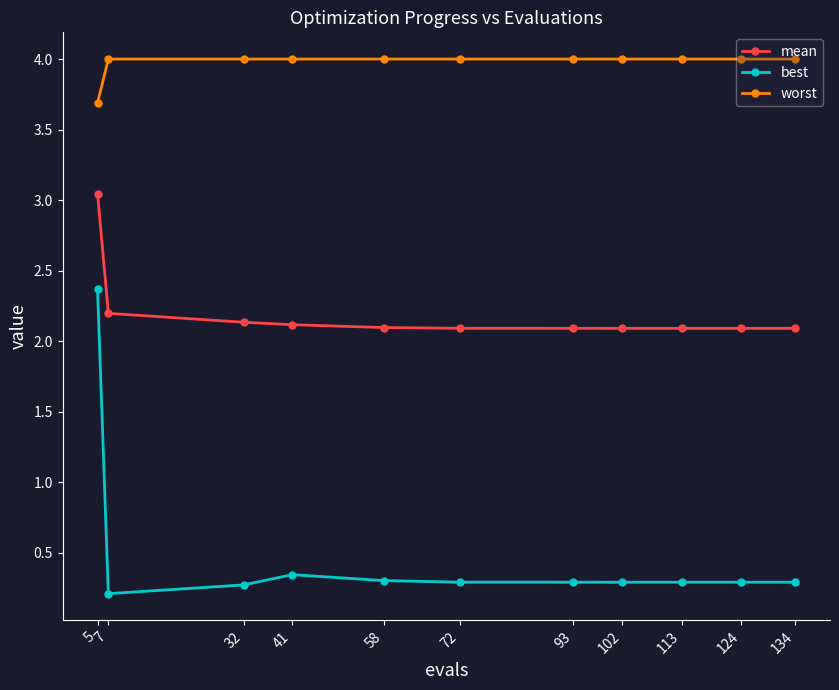

True or false: best and mean intersect in this chart.

False